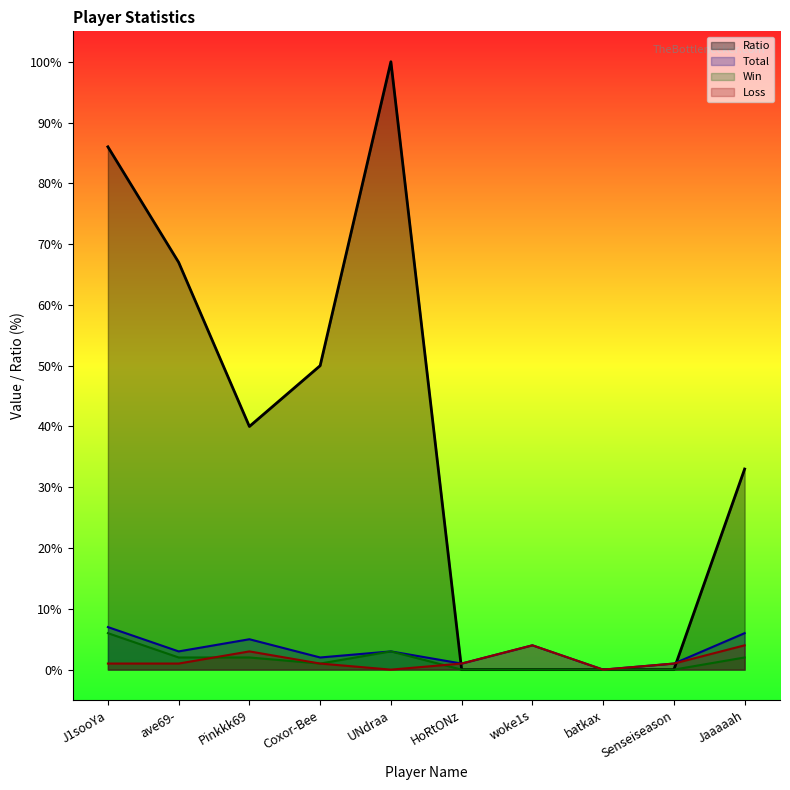

Reading left to right, transcribe all the data shown in this chart.

Total: J1sooYa=7	ave69-=3	Pinkkk69=5	Coxor-Bee=2	UNdraa=3	HoRtONz=1	woke1s=4	batkax=0	Senseiseason=1	Jaaaaah=6
Win: J1sooYa=6	ave69-=2	Pinkkk69=2	Coxor-Bee=1	UNdraa=3	HoRtONz=0	woke1s=0	batkax=0	Senseiseason=0	Jaaaaah=2
Loss: J1sooYa=1	ave69-=1	Pinkkk69=3	Coxor-Bee=1	UNdraa=0	HoRtONz=1	woke1s=4	batkax=0	Senseiseason=1	Jaaaaah=4
Ratio: J1sooYa=86	ave69-=67	Pinkkk69=40	Coxor-Bee=50	UNdraa=100	HoRtONz=0	woke1s=0	batkax=0	Senseiseason=0	Jaaaaah=33